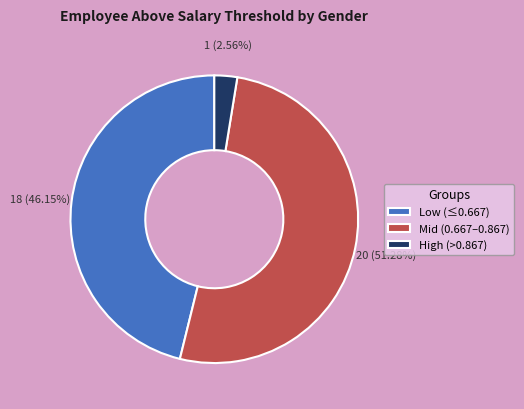

Is Mid (0.667–0.867) the majority of the pie?

Yes